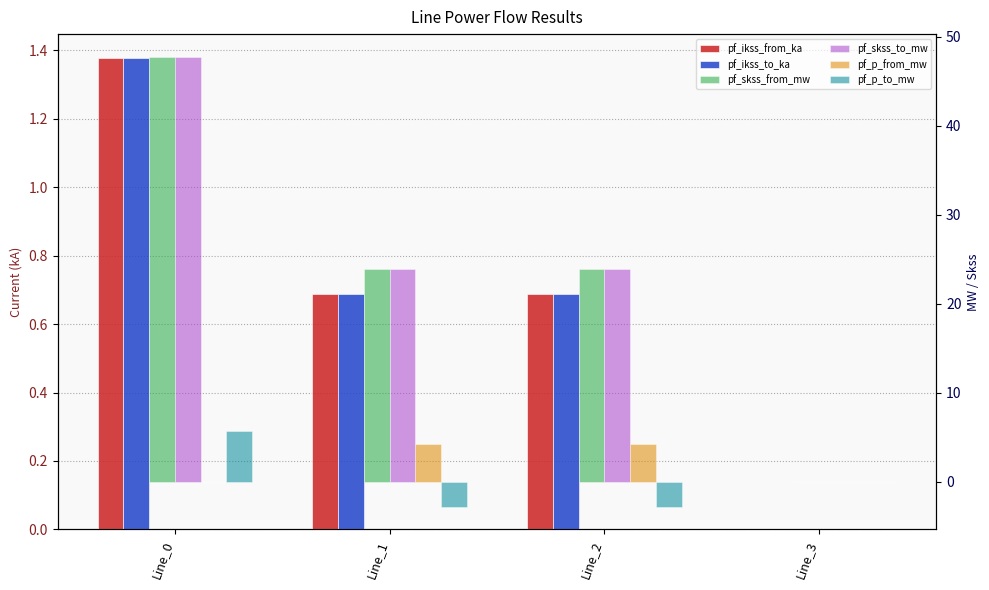

What is the sum of the pf_skss_to_mw values at Line_1 and Line_2?

47.7